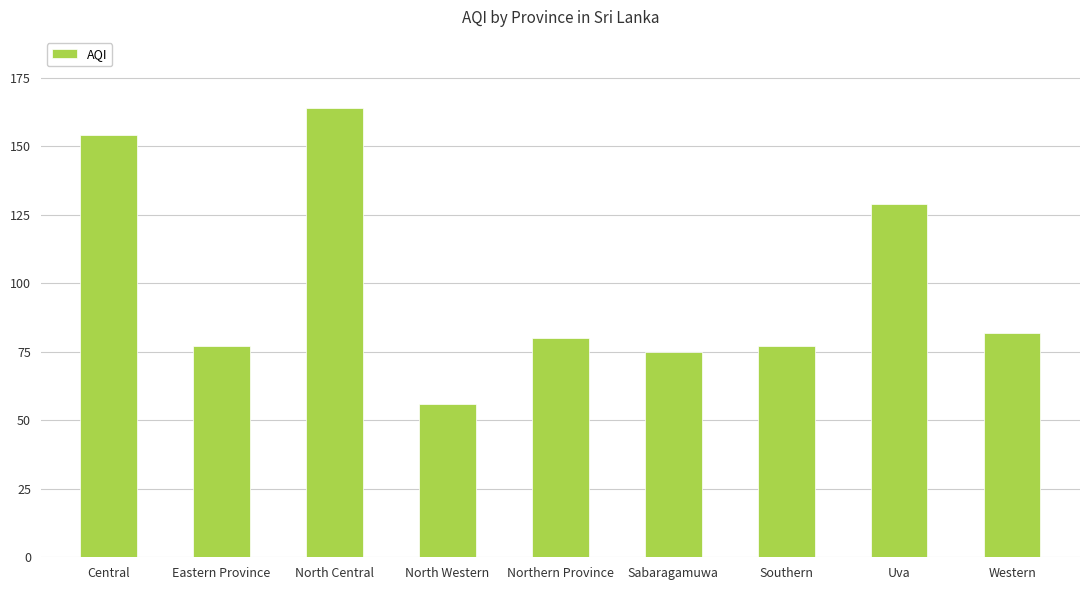

Reading left to right, what are all the values shown in this chart?

Central=154	Eastern Province=77	North Central=164	North Western=56	Northern Province=80	Sabaragamuwa=75	Southern=77	Uva=129	Western=82